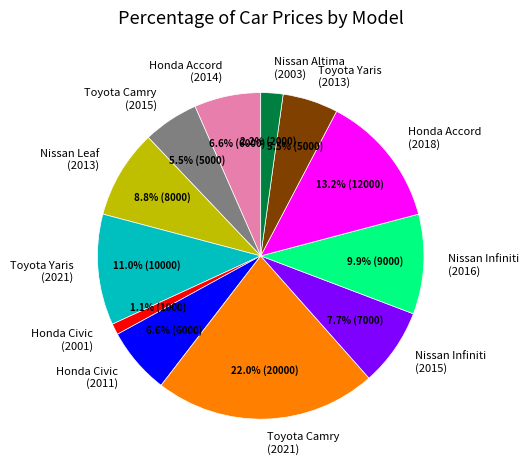

What is the ratio of the value at Honda Accord (2014) to the value at Toyota Camry (2015)?

1.2